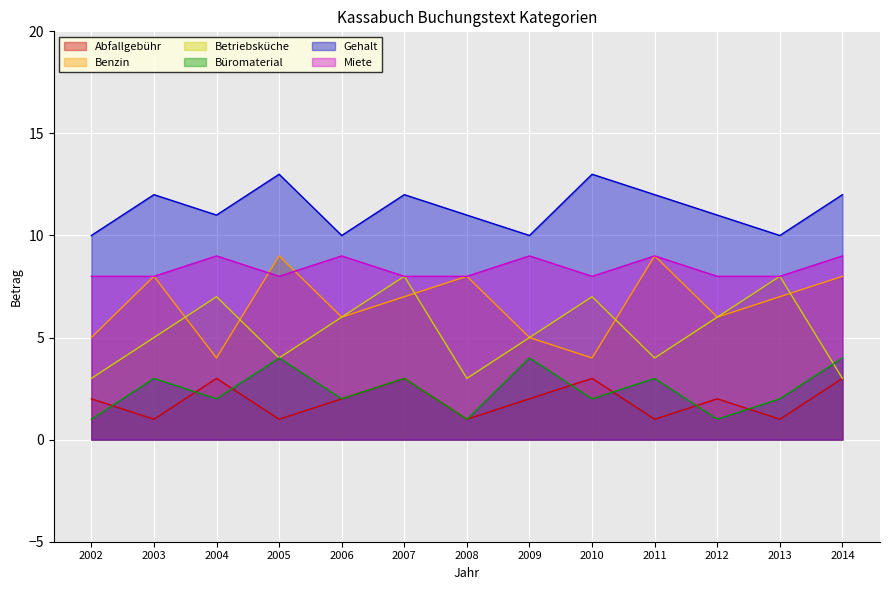

Reading left to right, extract all data points from this chart.

Abfallgebühr: 2002=2	2003=1	2004=3	2005=1	2006=2	2007=3	2008=1	2009=2	2010=3	2011=1	2012=2	2013=1	2014=3
Benzin: 2002=5	2003=8	2004=4	2005=9	2006=6	2007=7	2008=8	2009=5	2010=4	2011=9	2012=6	2013=7	2014=8
Betriebsküche: 2002=3	2003=5	2004=7	2005=4	2006=6	2007=8	2008=3	2009=5	2010=7	2011=4	2012=6	2013=8	2014=3
Büromaterial: 2002=1	2003=3	2004=2	2005=4	2006=2	2007=3	2008=1	2009=4	2010=2	2011=3	2012=1	2013=2	2014=4
Gehalt: 2002=10	2003=12	2004=11	2005=13	2006=10	2007=12	2008=11	2009=10	2010=13	2011=12	2012=11	2013=10	2014=12
Miete: 2002=8	2003=8	2004=9	2005=8	2006=9	2007=8	2008=8	2009=9	2010=8	2011=9	2012=8	2013=8	2014=9